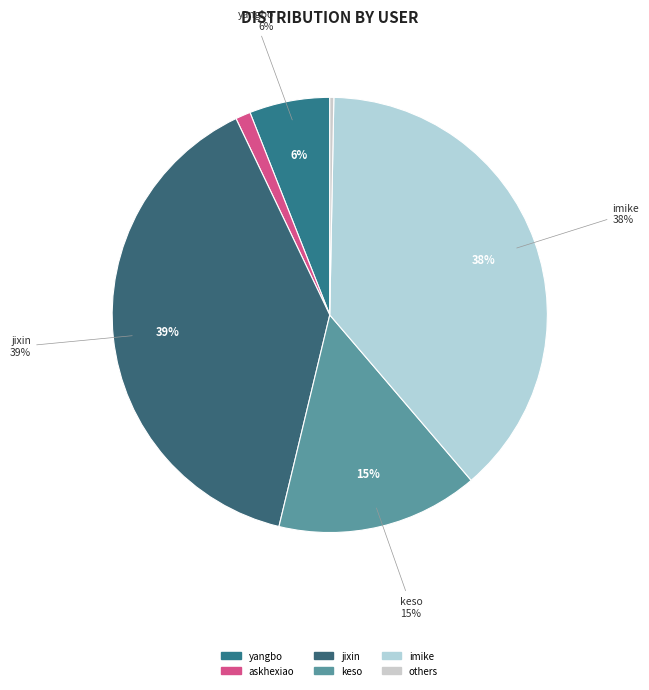

Is there any slice that represents more than half of the pie?

No